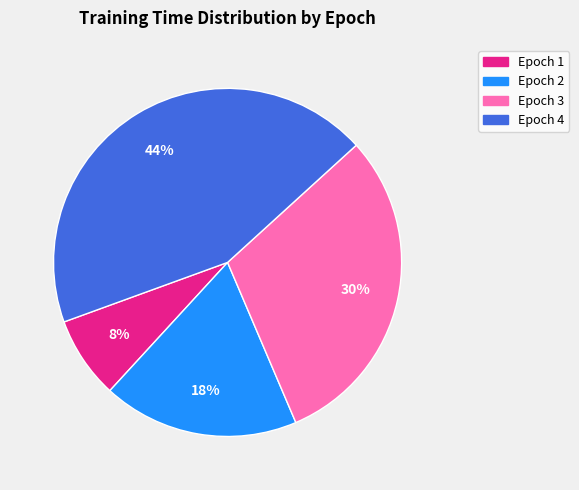

Does Epoch 2 account for over 50% of the chart?

No